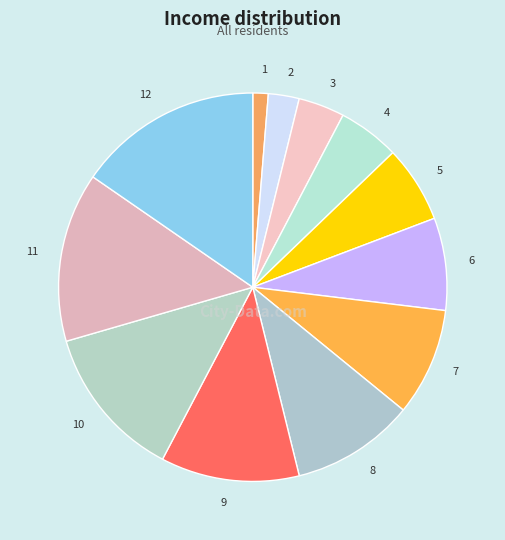

Rank the categories by value from lowest to highest.

1, 2, 3, 4, 5, 6, 7, 8, 9, 10, 11, 12